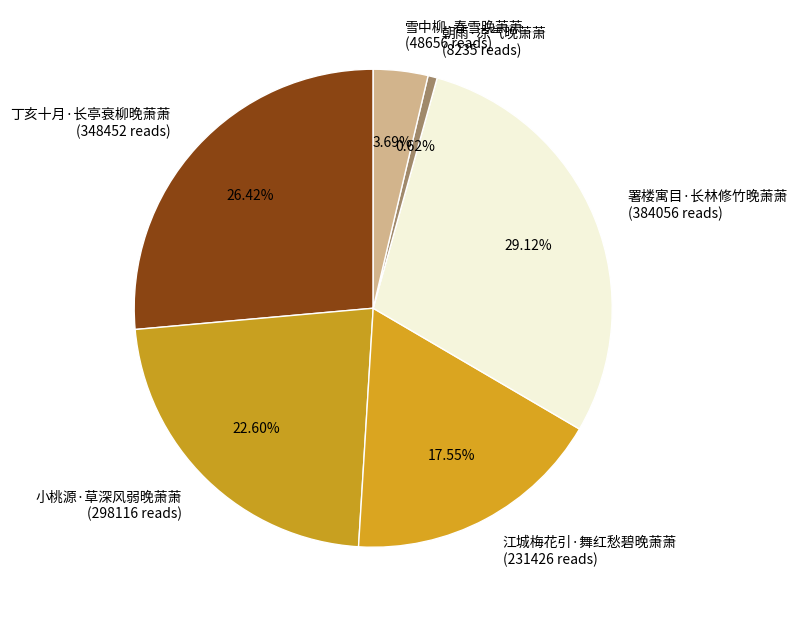

Rank the categories by value from highest to lowest.

署楼寓目·长林修竹晚萧萧, 丁亥十月·长亭衰柳晚萧萧, 小桃源·草深风弱晚萧萧, 江城梅花引·舞红愁碧晚萧萧, 雪中柳·春雪晚萧萧, 朝雨·凉气晚萧萧